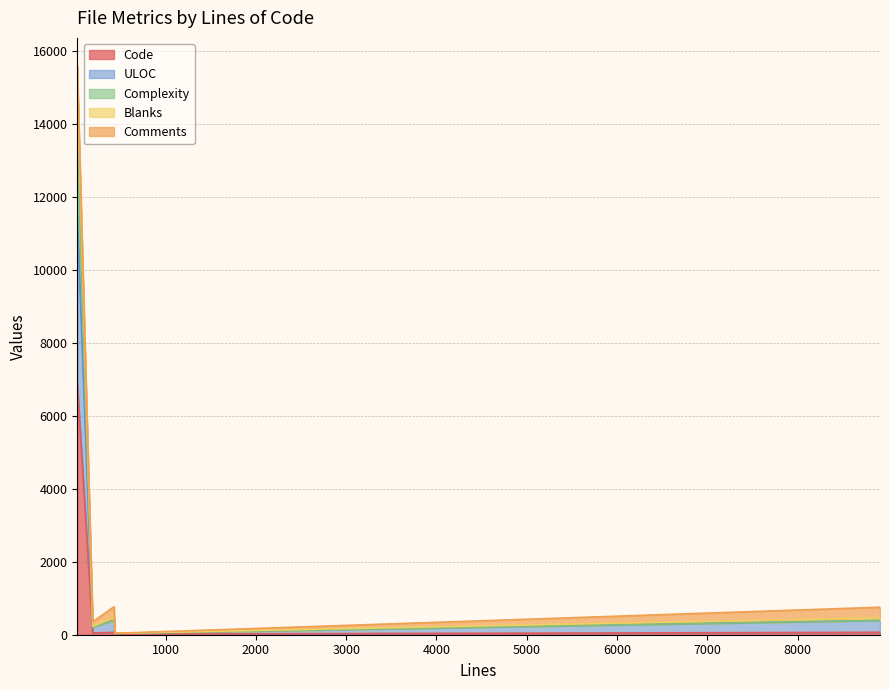

True or false: Complexity and Blanks cross at least once.

False